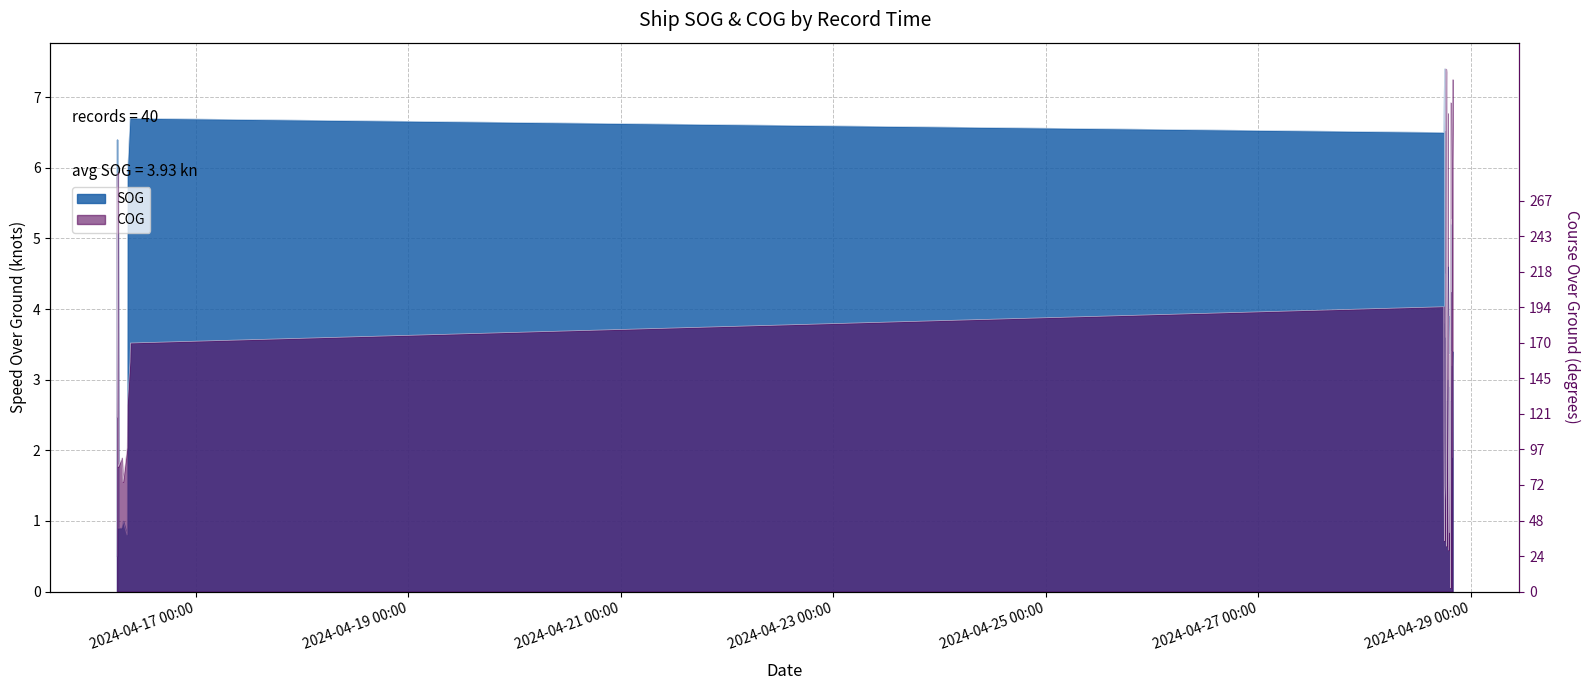

List the series in order of their overall mean, highest first.

COG, SOG